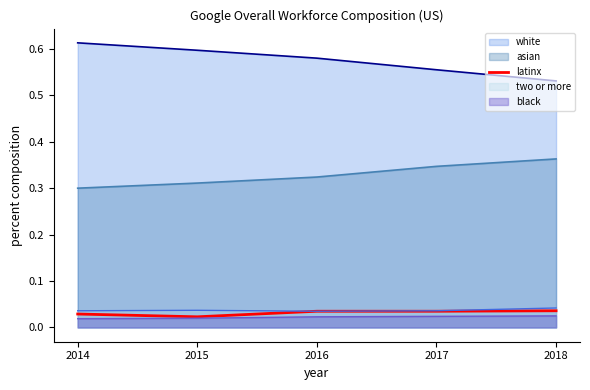

How many interior local valleys (lower than both neighbors) does the data have?

1